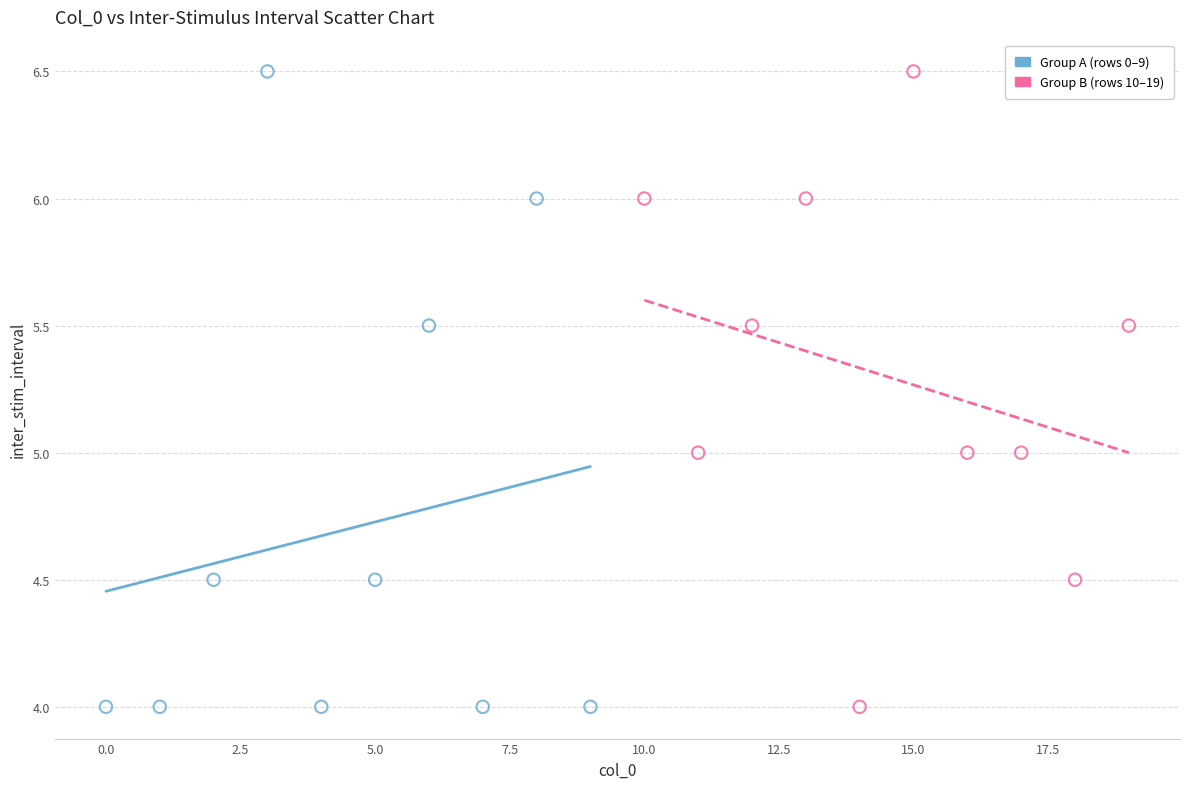

What are all the series names shown in the legend?

Group A (rows 0–9), Group B (rows 10–19)